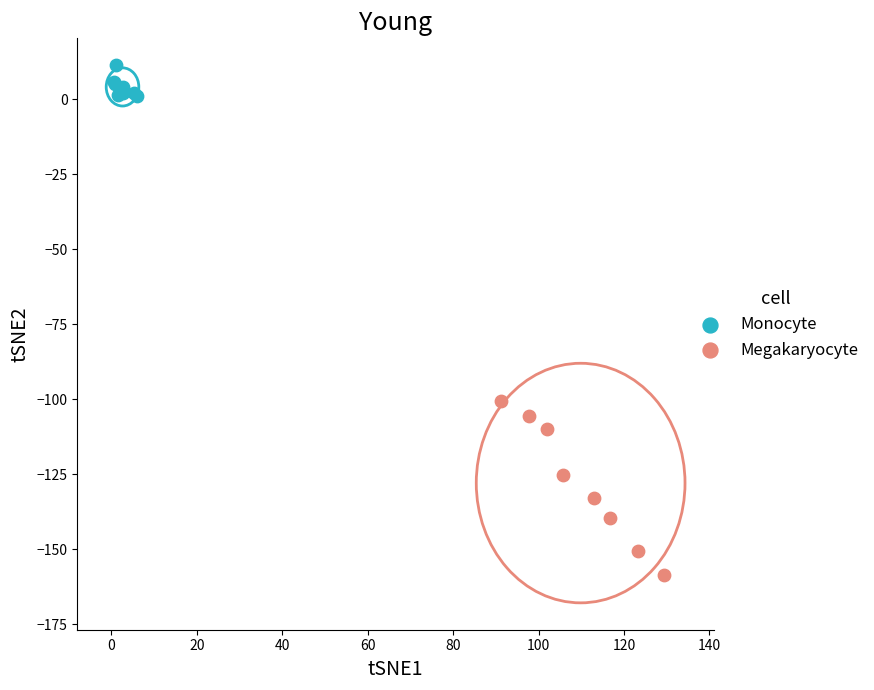

Which series has the widest spread of Y values?

Megakaryocyte